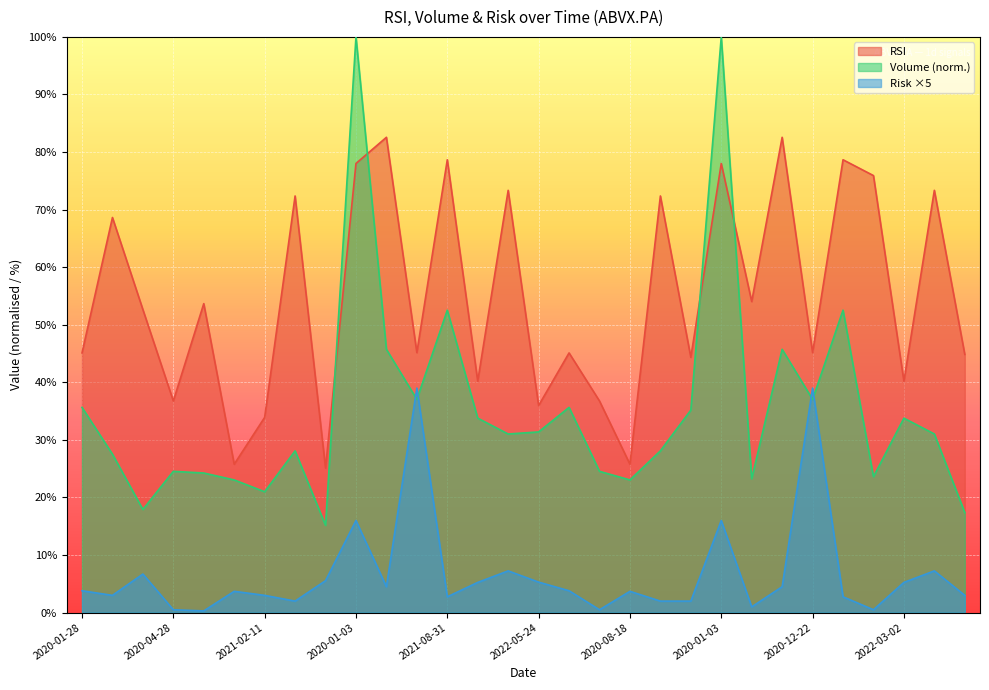

What is the difference between the maximum and second lowest values in the RSI series?

56.8